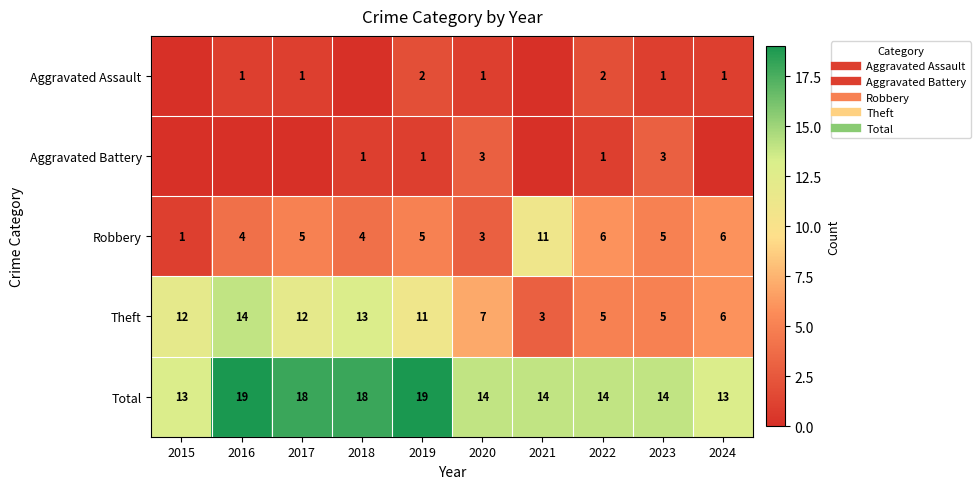

How many distinct data groups are displayed?

5